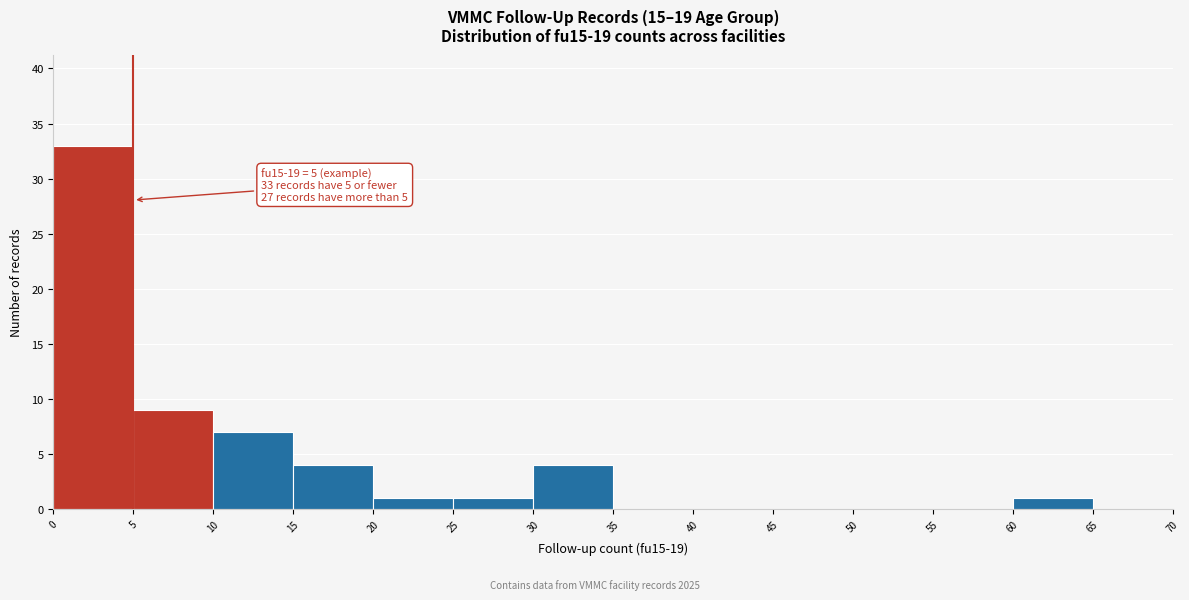

Over which range of the x-axis is the bar tallest?

0 to 5